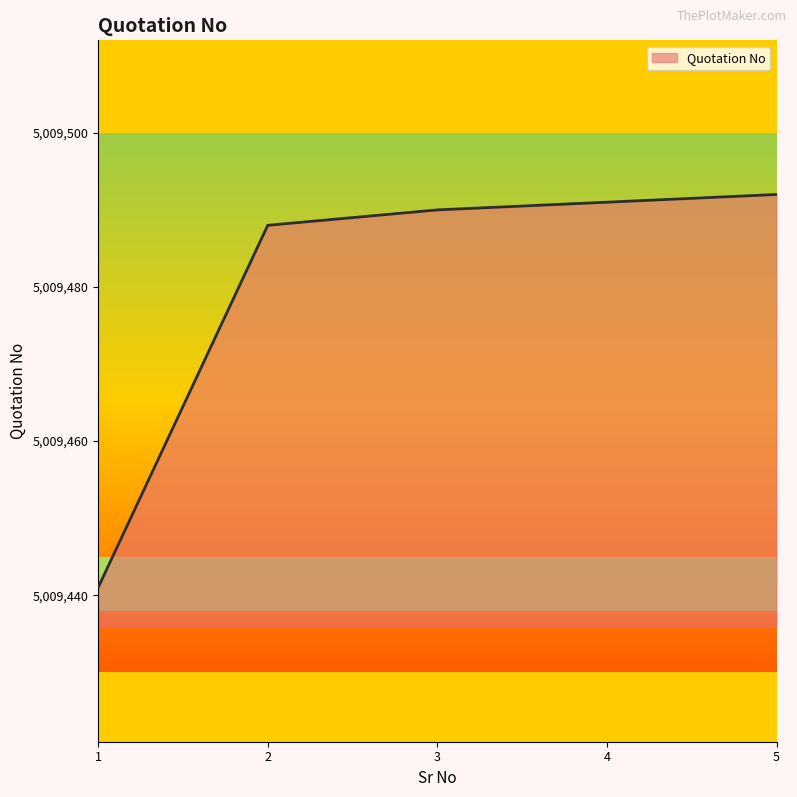

The value at 1 is 6596841. True or false?

False